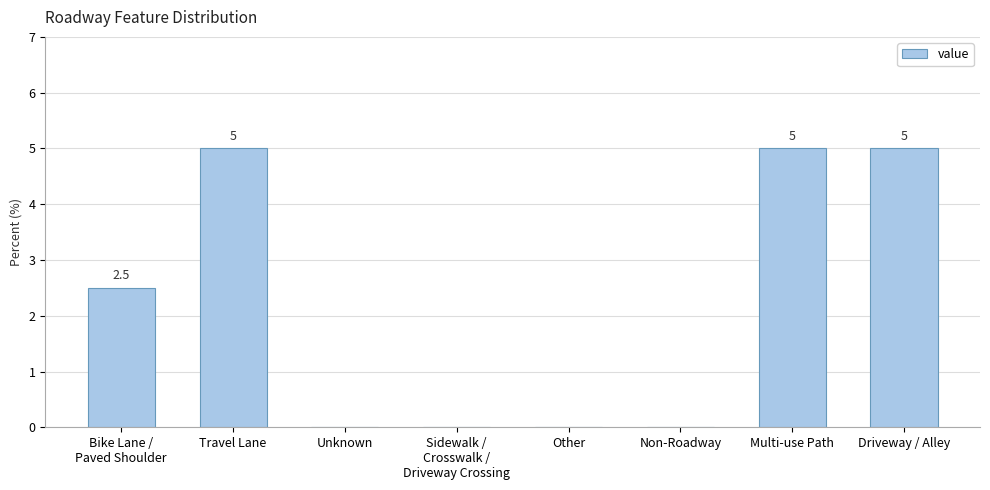

Reading left to right, transcribe all the data shown in this chart.

Bike Lane /
Paved Shoulder=2.5	Travel Lane=5.0	Unknown=0.0	Sidewalk /
Crosswalk /
Driveway Crossing=0.0	Other=0.0	Non-Roadway=0.0	Multi-use Path=5.0	Driveway / Alley=5.0